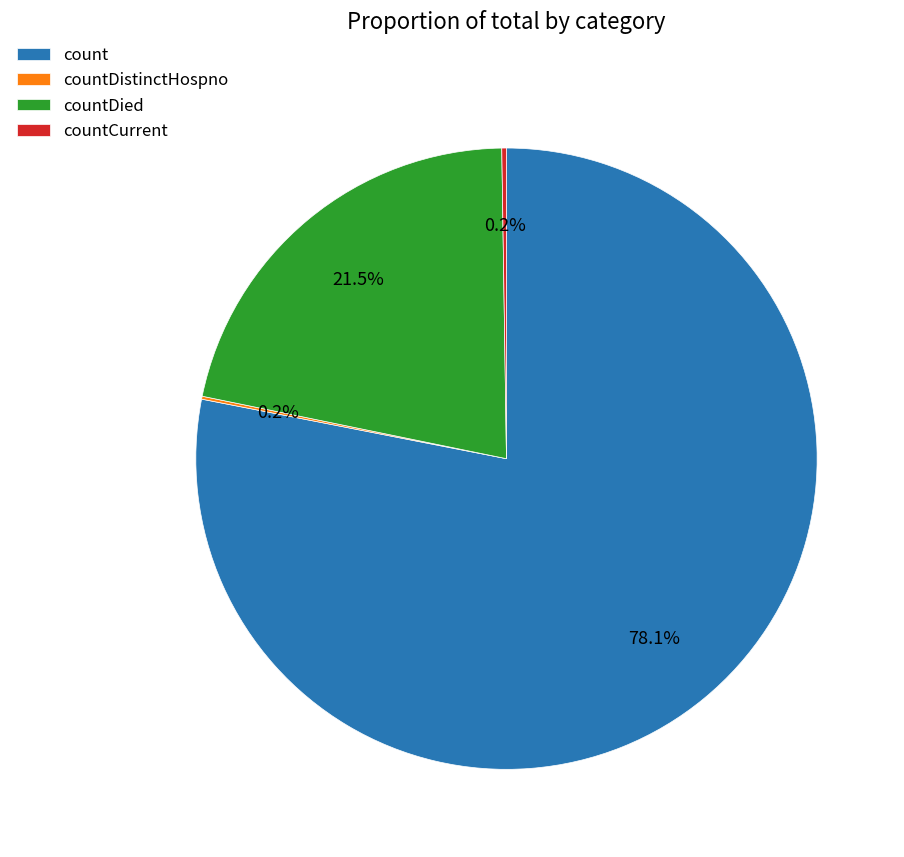

Which category has the biggest portion of the pie?

count